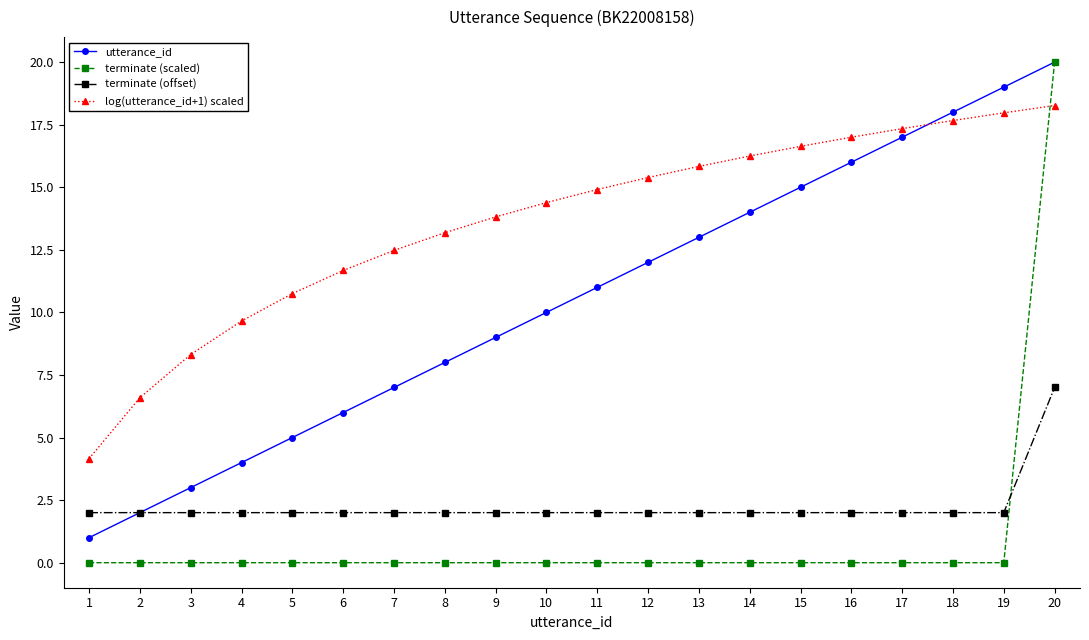

What is the difference between the maximum and minimum values in the log(utterance_id+1) scaled series?

14.1